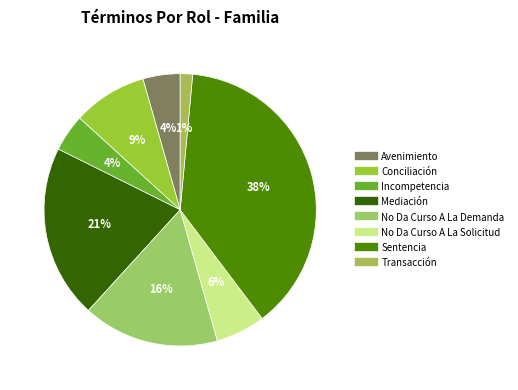

Which category has the smallest portion of the pie?

Transacción